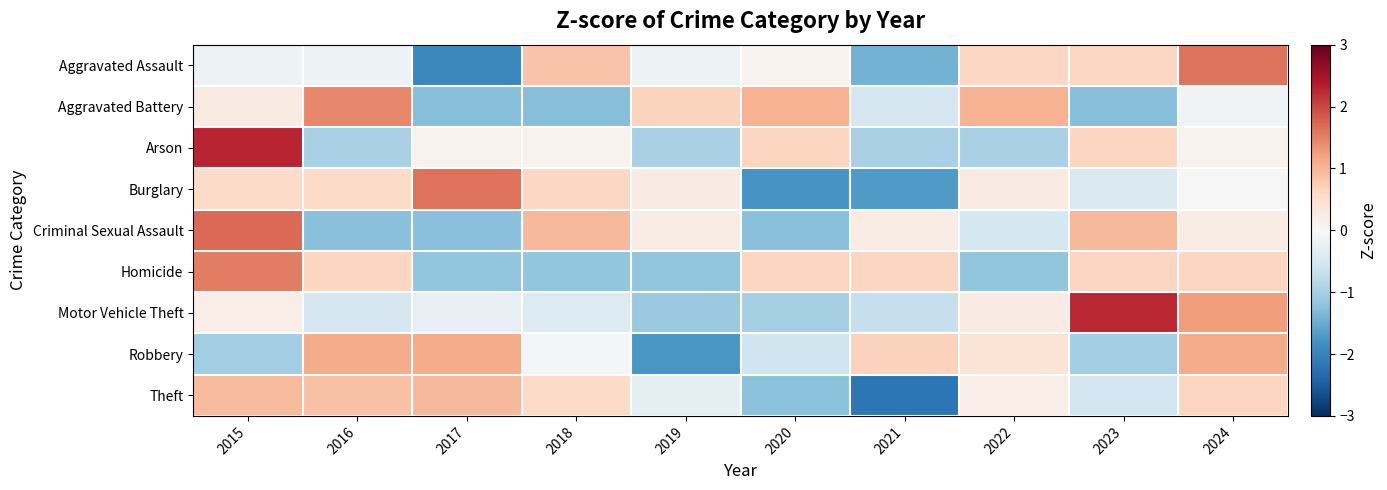

Rank the series at 2018 from highest to lowest value.

Criminal Sexual Assault, Aggravated Assault, Burglary, Theft, Arson, Robbery, Motor Vehicle Theft, Homicide, Aggravated Battery